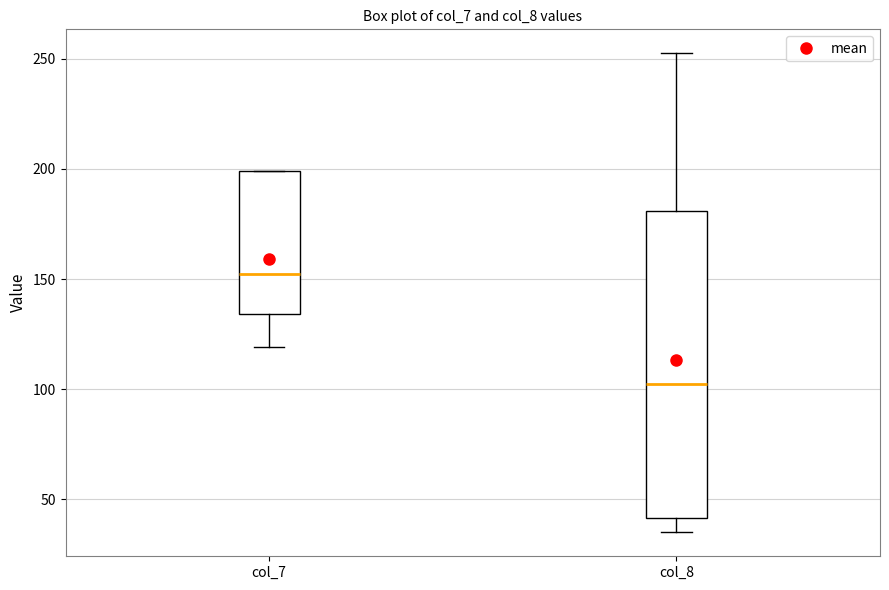

Where is the lower edge of the box for col_7 on the y-axis? The values are not printed on the chart, so give them approximately, as read against the axis.

135